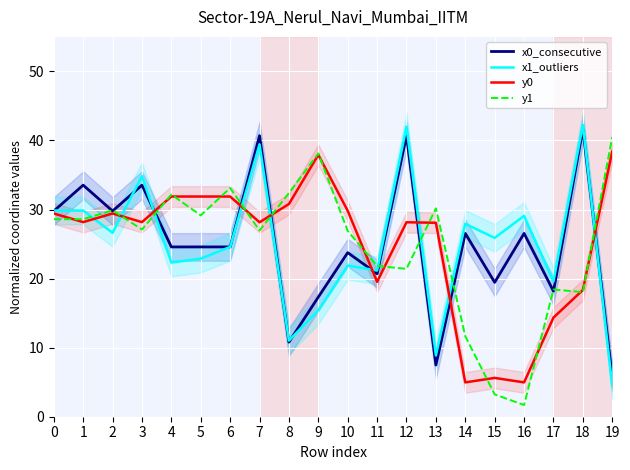

What is the sum of the x0_consecutive values at 11 and 12?

61.4